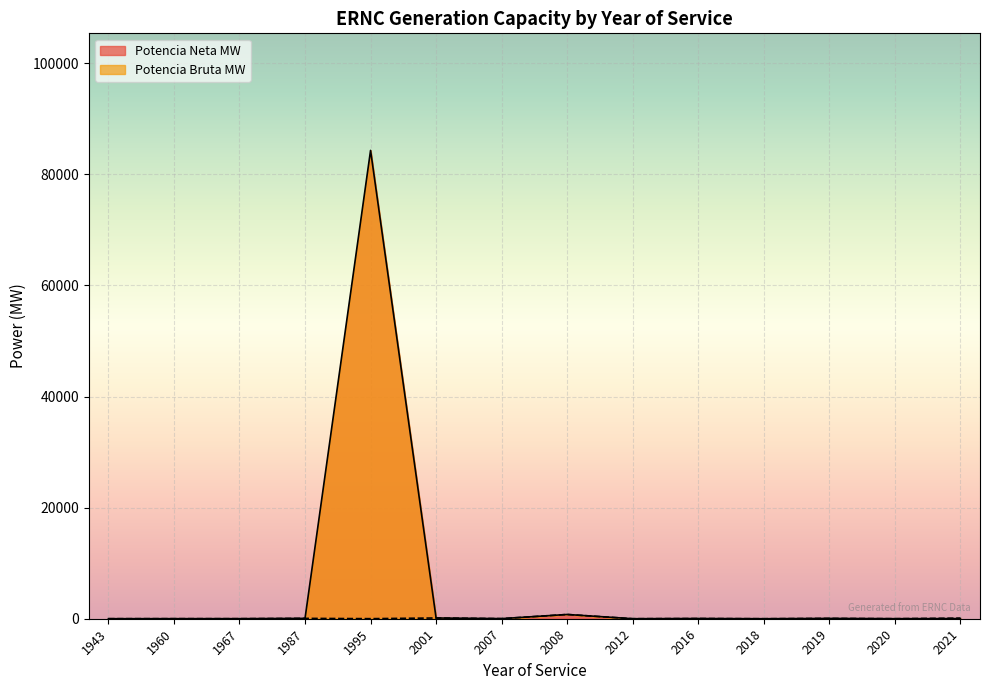

How many intersections are there between Potencia Bruta MW and Potencia Neta MW?

2